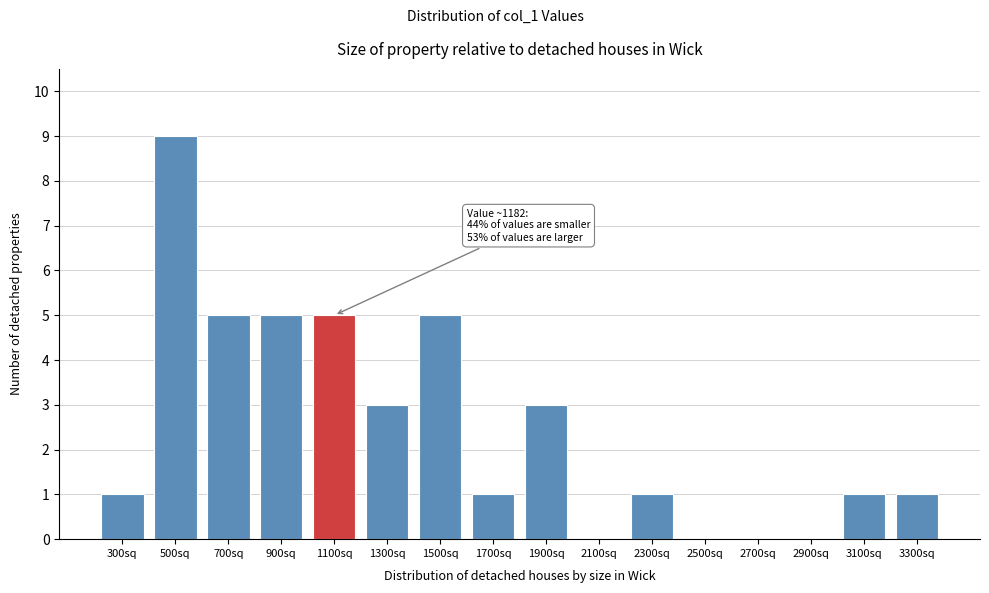

Reading left to right, list all the values displayed in this chart.

300sq=1	500sq=9	700sq=5	900sq=5	1100sq=5	1300sq=3	1500sq=5	1700sq=1	1900sq=3	2100sq=0	2300sq=1	2500sq=0	2700sq=0	2900sq=0	3100sq=1	3300sq=1